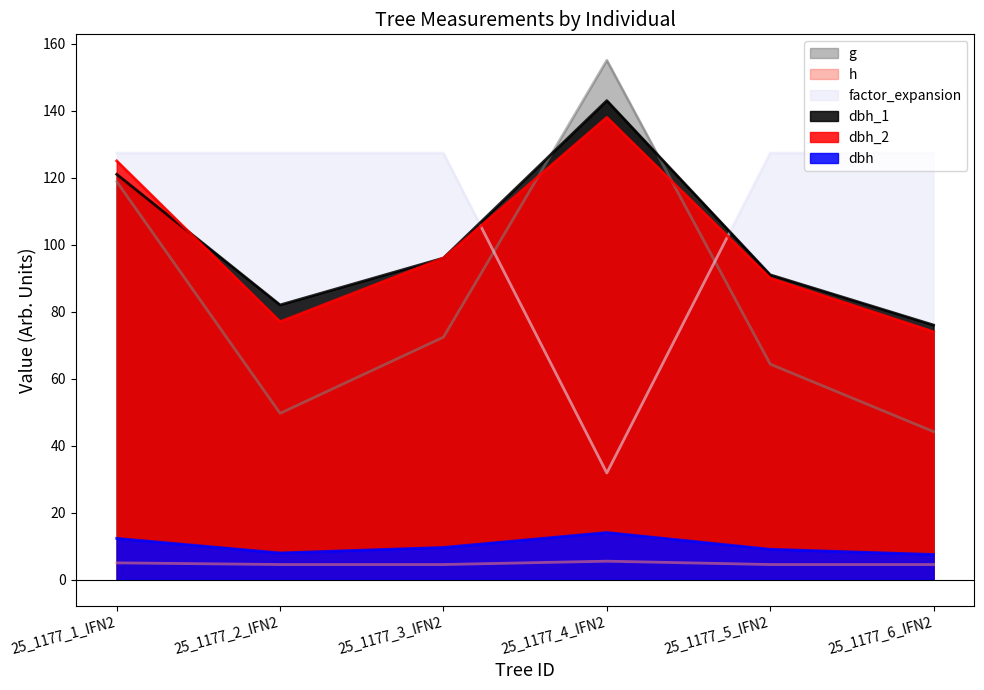

What is the difference between the dbh_1 values at 25_1177_4_IFN2 and 25_1177_1_IFN2?

22.0